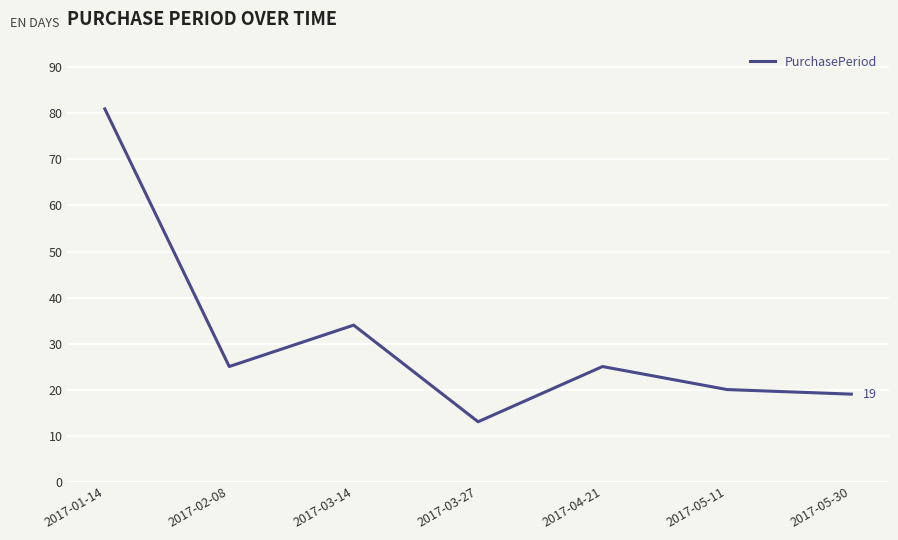

What is the maximum value shown in the chart?

81